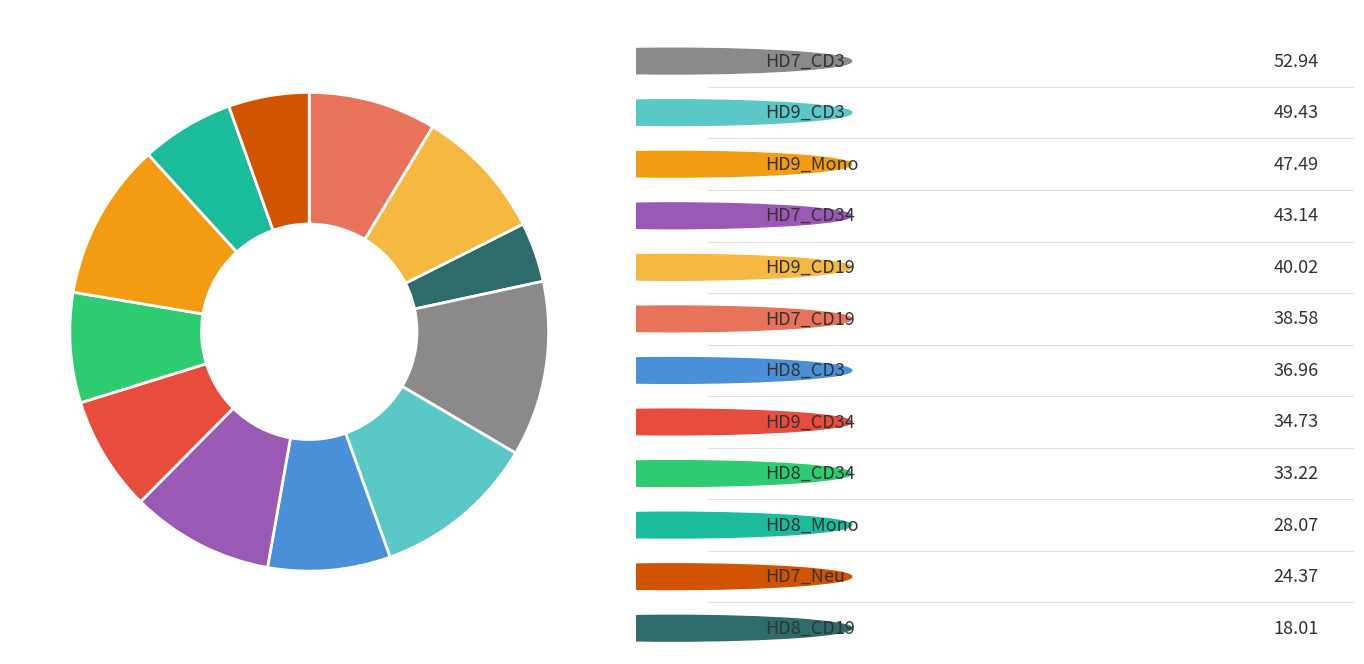

Is there a majority slice in this chart?

No